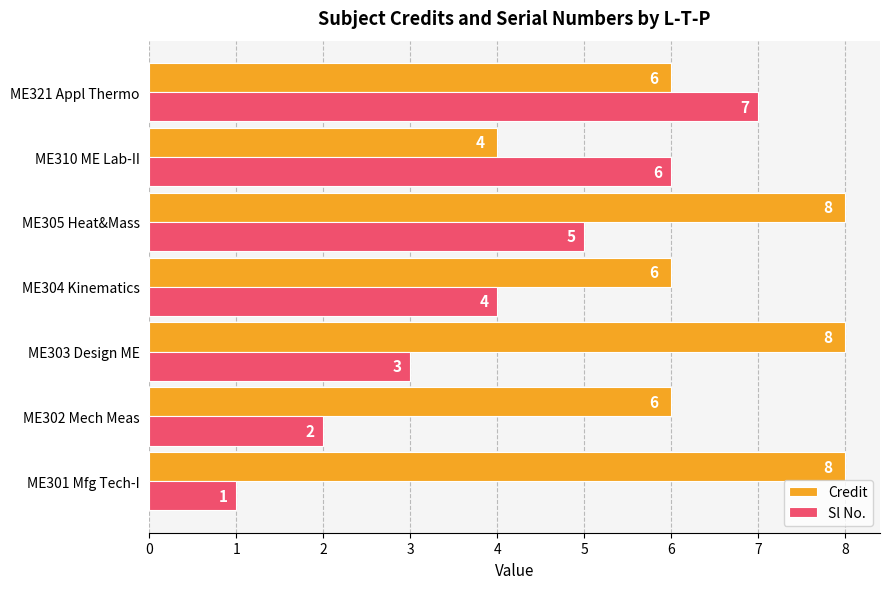

What is the difference between the maximum and minimum values in the Sl No. series?

6